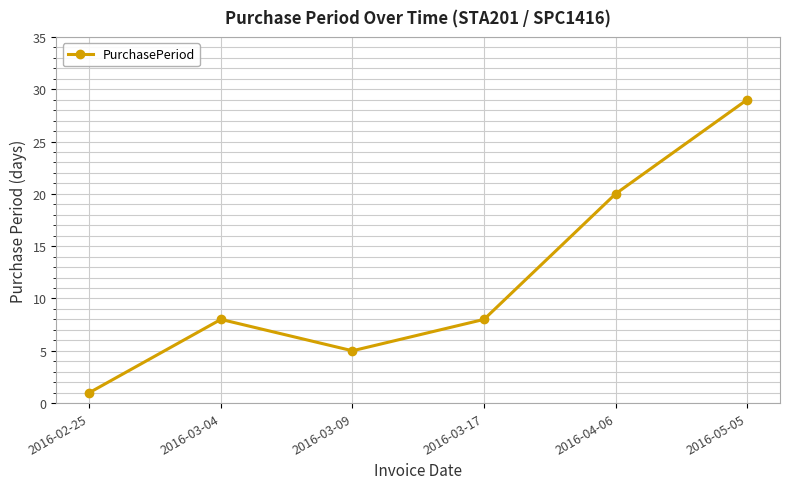

What is the sum of all values?

71